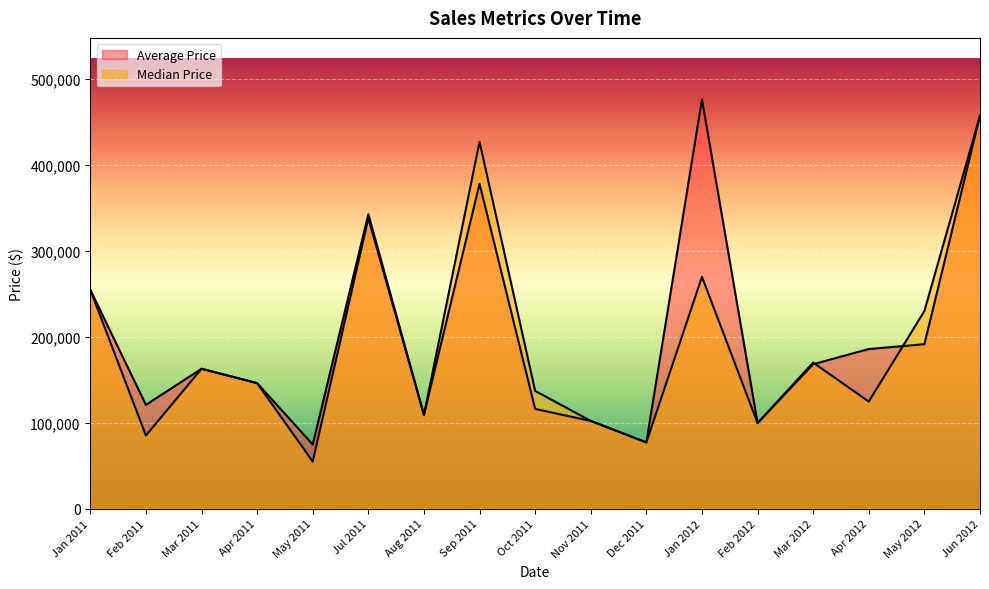

Is it true that Median Price equals 50552 at Aug 2011?

False